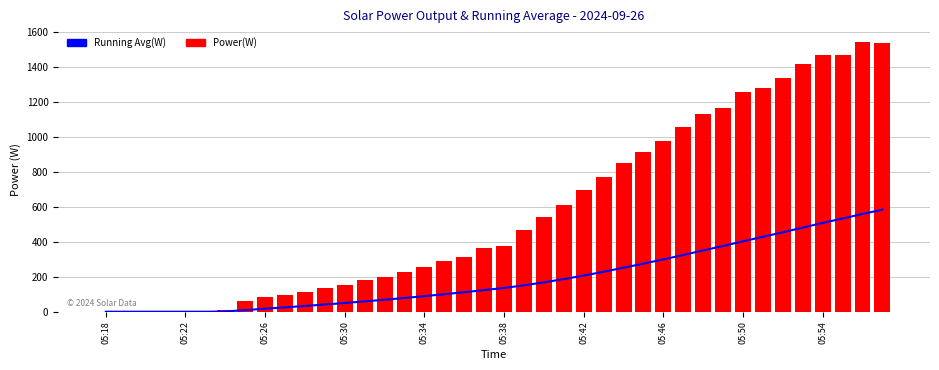

Where is Power(W) nearest to the value 772?

25